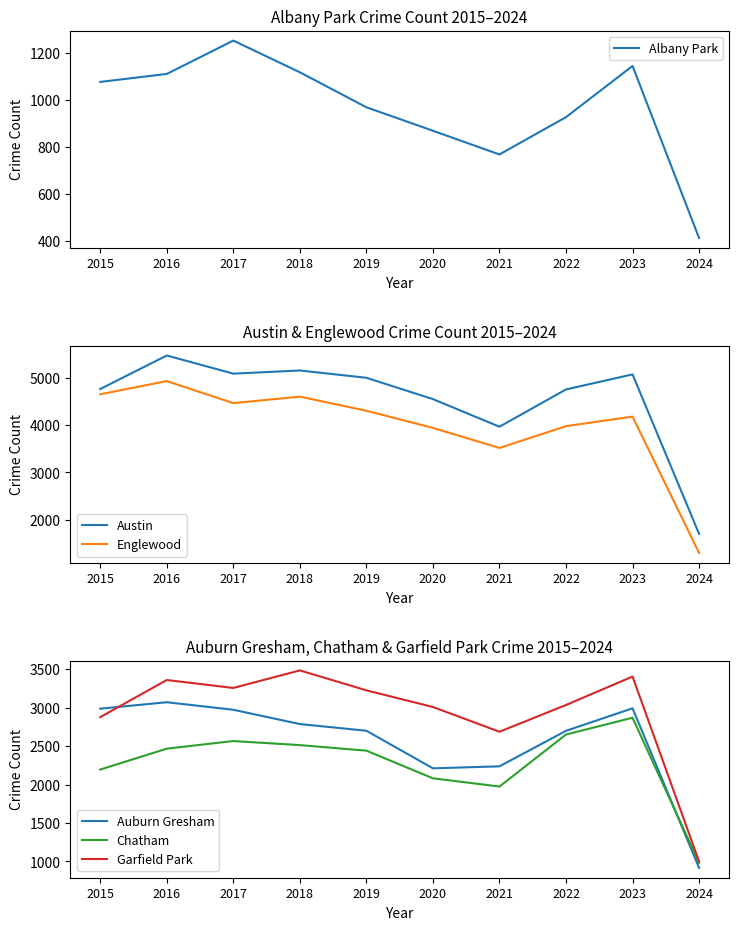

List the labels in order of Chatham value, largest first.

2023, 2022, 2017, 2018, 2016, 2019, 2015, 2020, 2021, 2024